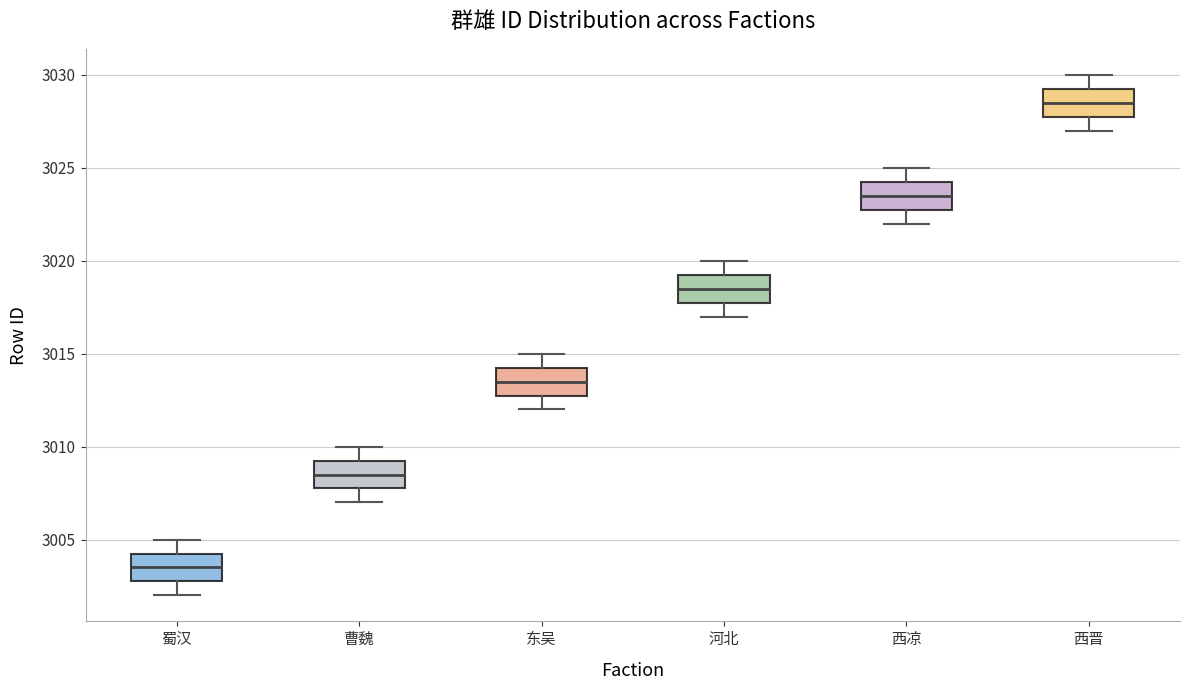

Reading left to right, read every box against the y-axis: the position of its median line, the range the box covers, and the ends of its whiskers. The values are not printed on the chart, so give them approximately, as read against the axis.

蜀汉: median 3003.5, box 3003.0 to 3004.5, whiskers 3002.0 to 3005.0
曹魏: median 3008.5, box 3008.0 to 3009.5, whiskers 3007.0 to 3010.0
东吴: median 3013.5, box 3013.0 to 3014.5, whiskers 3012.0 to 3015.0
河北: median 3018.5, box 3018.0 to 3019.5, whiskers 3017.0 to 3020.0
西凉: median 3023.5, box 3023.0 to 3024.5, whiskers 3022.0 to 3025.0
西晋: median 3028.5, box 3028.0 to 3029.5, whiskers 3027.0 to 3030.0